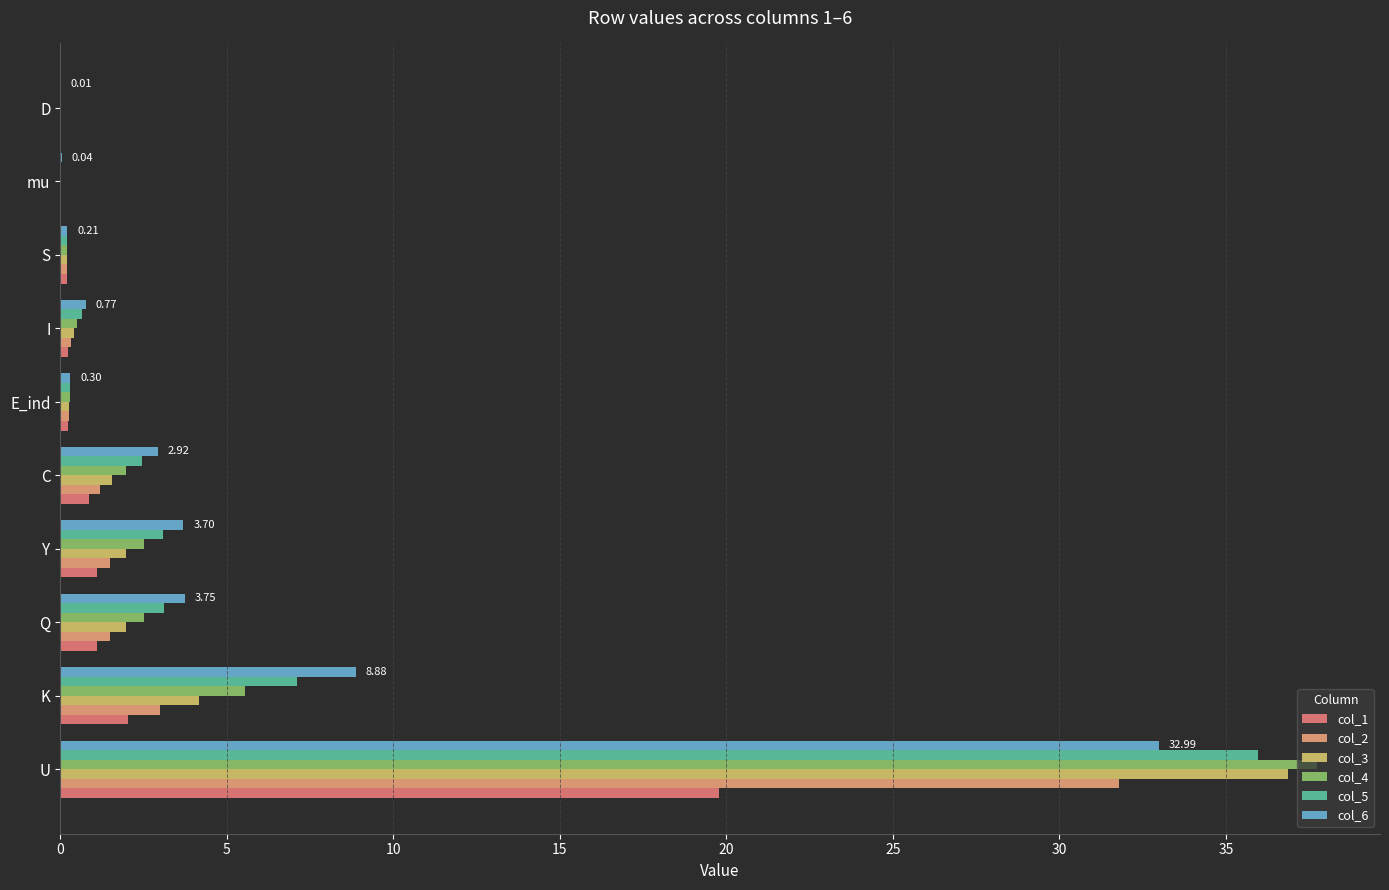

What is the sum of all col_1 values?

25.6